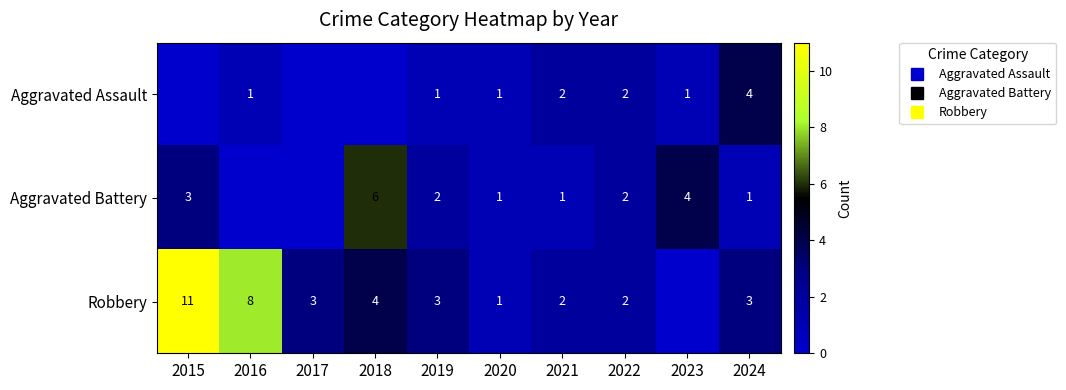

How many values in the Aggravated Assault series exceed 1?

3